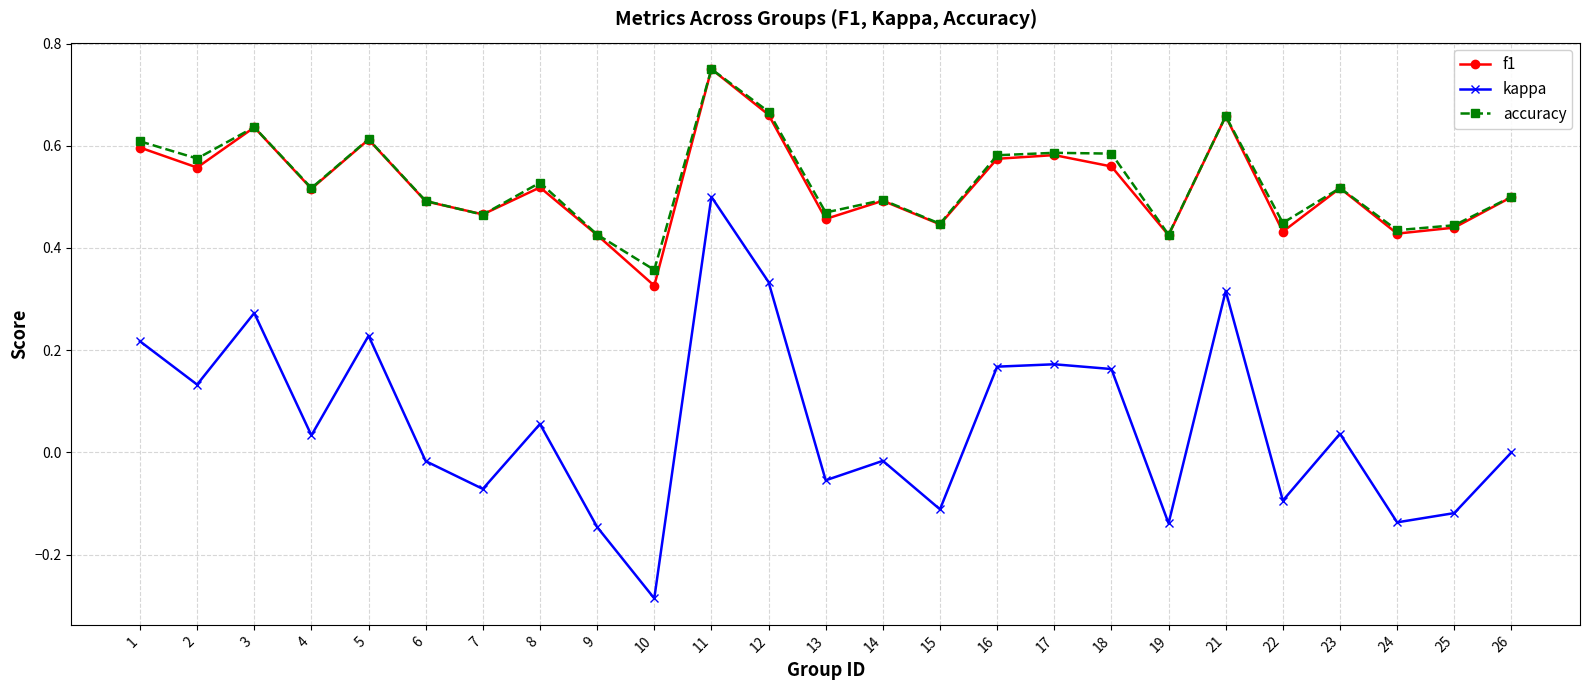

In f1, how many points are lower than both neighbors (excluding endpoints)?

9